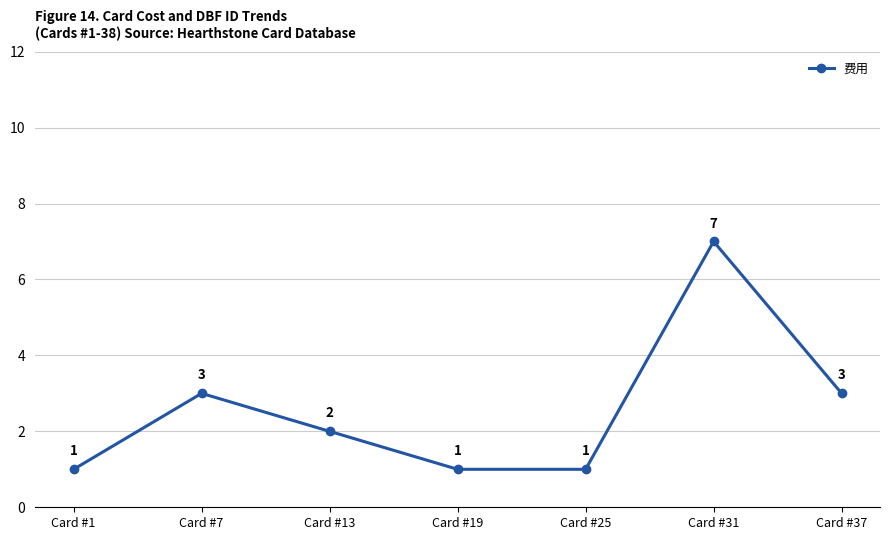

At which category does the chart reach its peak across all series?

Card #31